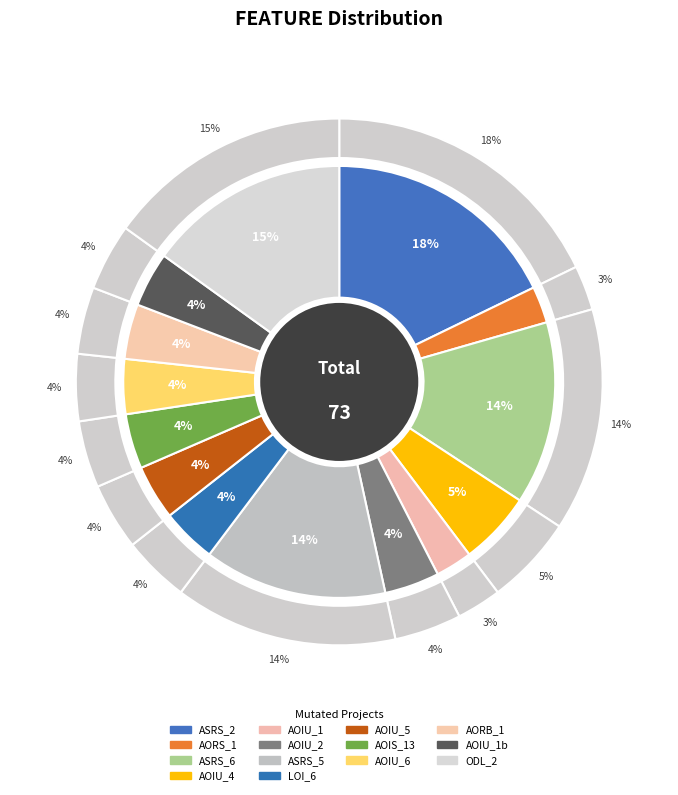

What percentage is the Empty.ElevatorSystem.Environment.AOIU_6 slice, to the nearest percent?

4%